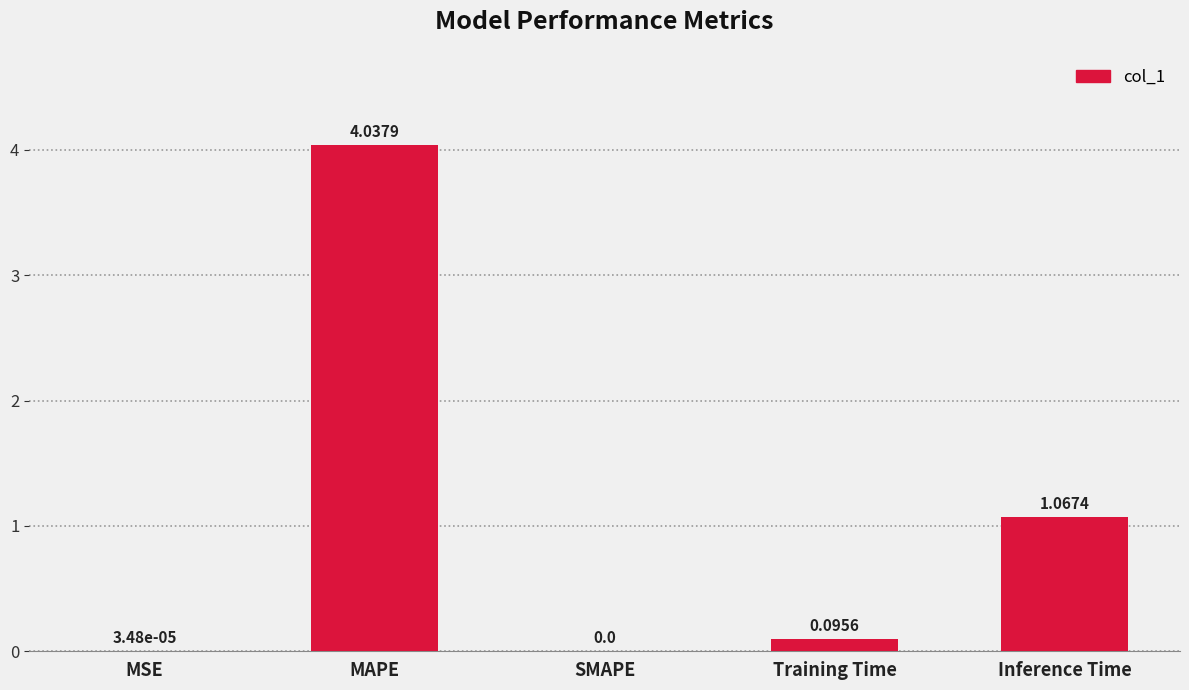

Between Training Time and Inference Time, which is larger?

Inference Time